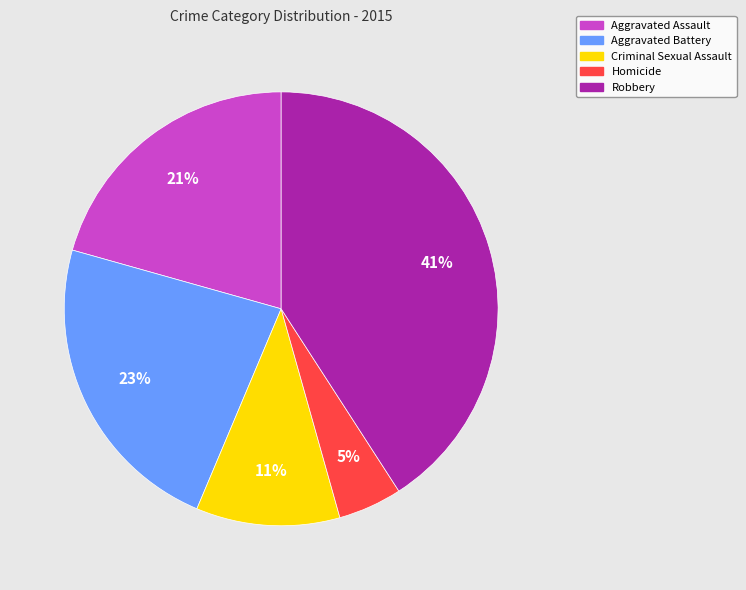

What is the ratio of the value at Homicide to the value at Aggravated Assault?

0.2